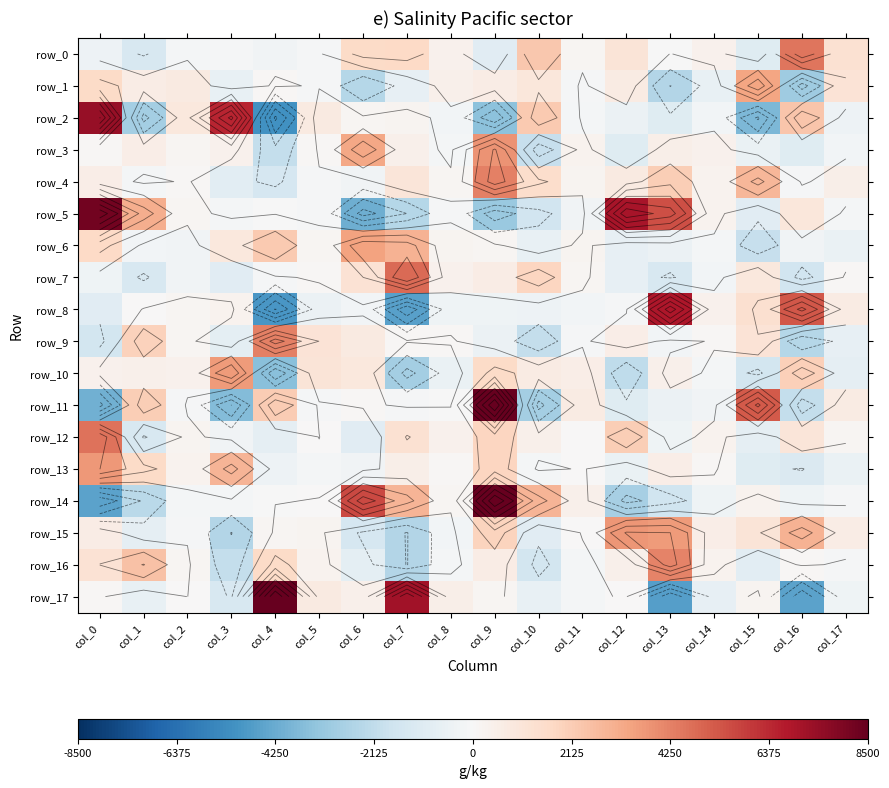

What is the smallest value displayed?

-5122.2